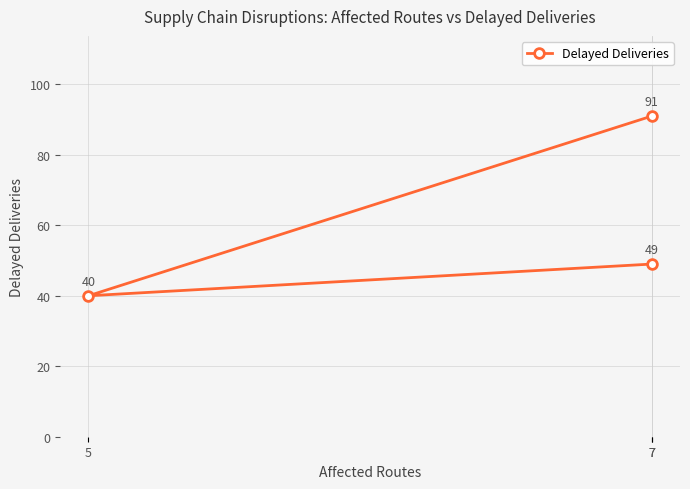

Reading left to right, list all the values displayed in this chart.

7=91	5=40	7=49